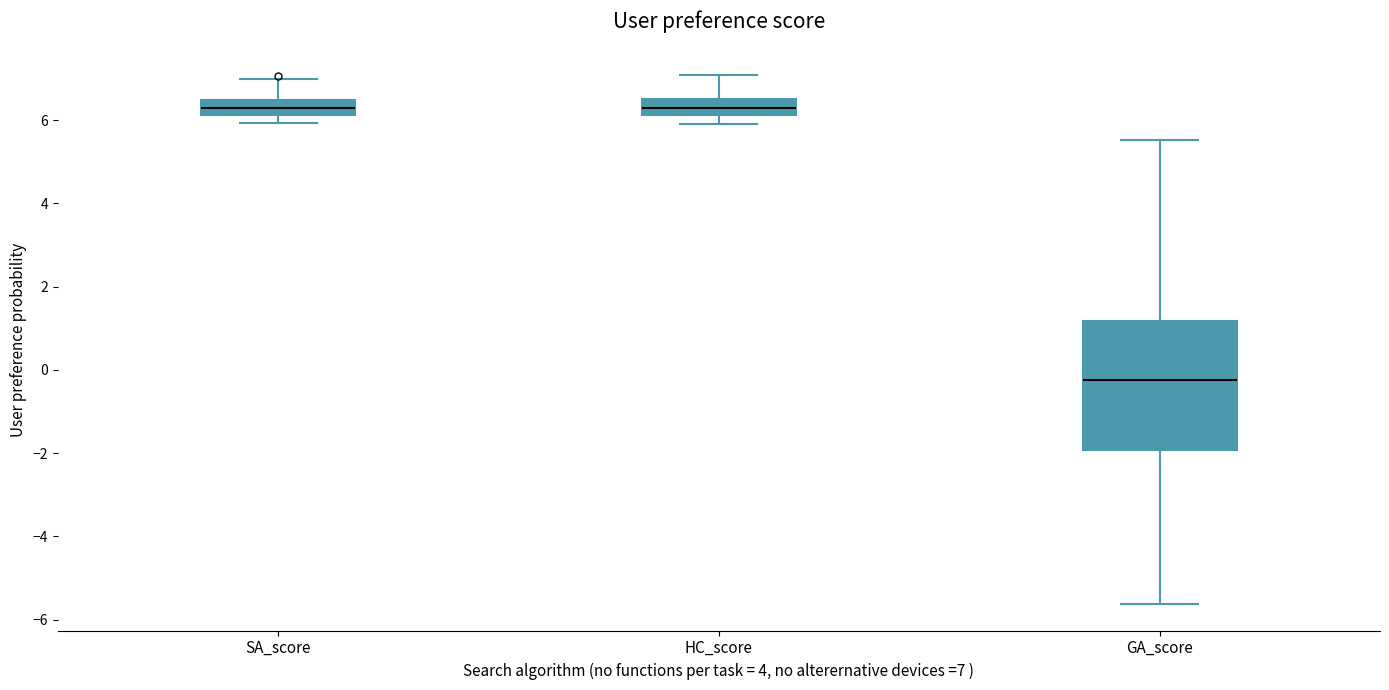

Where does the lower whisker of the box for HC_score end on the y-axis? The values are not printed on the chart, so give them approximately, as read against the axis.

6.0